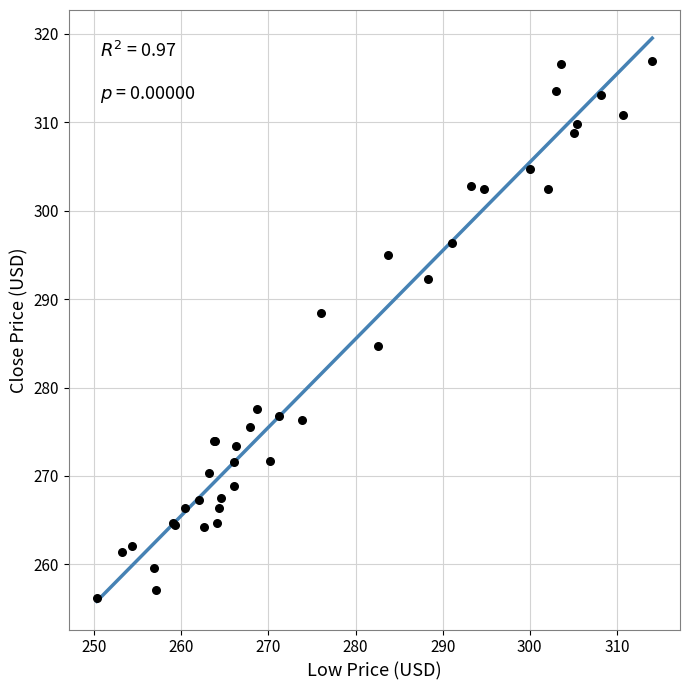

What Y value in the scatter plot is closest to 286?

284.7